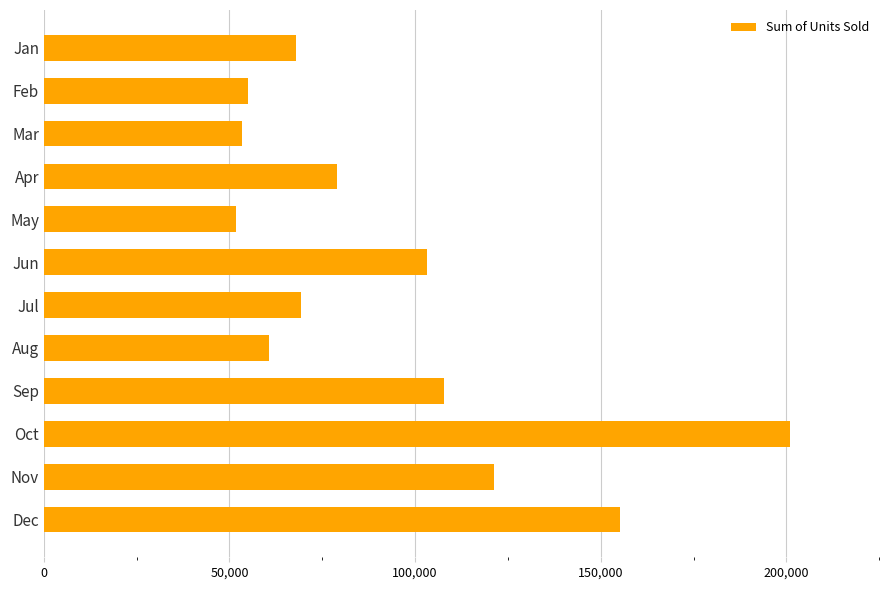

Count the number of categories in the chart.

12